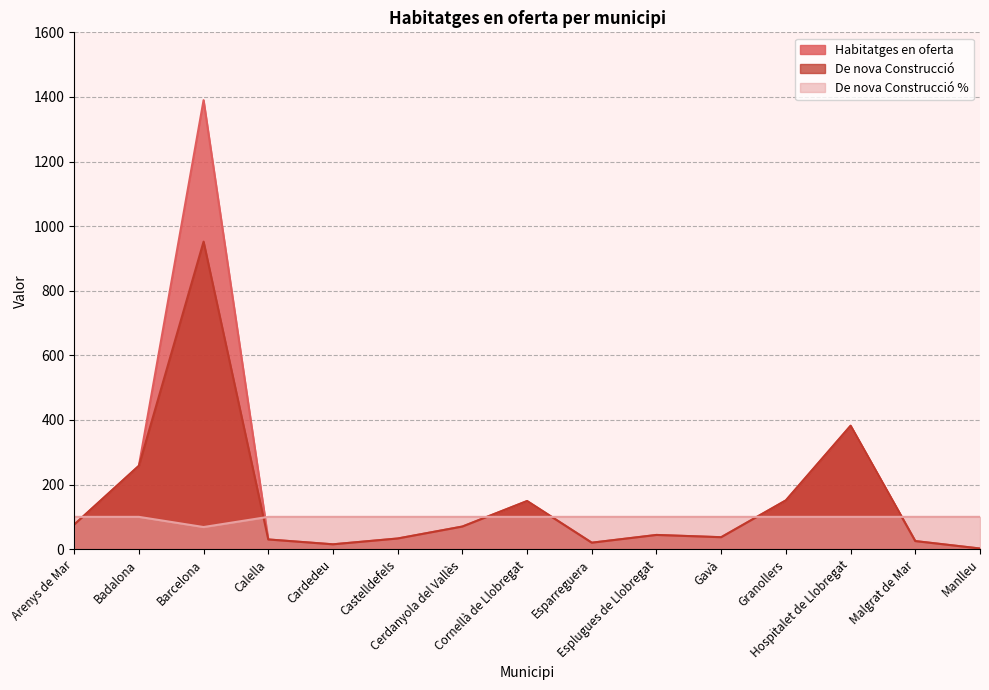

Which series ends up on top after the final intersection of De nova Construcció % and Habitatges en oferta?

De nova Construcció %